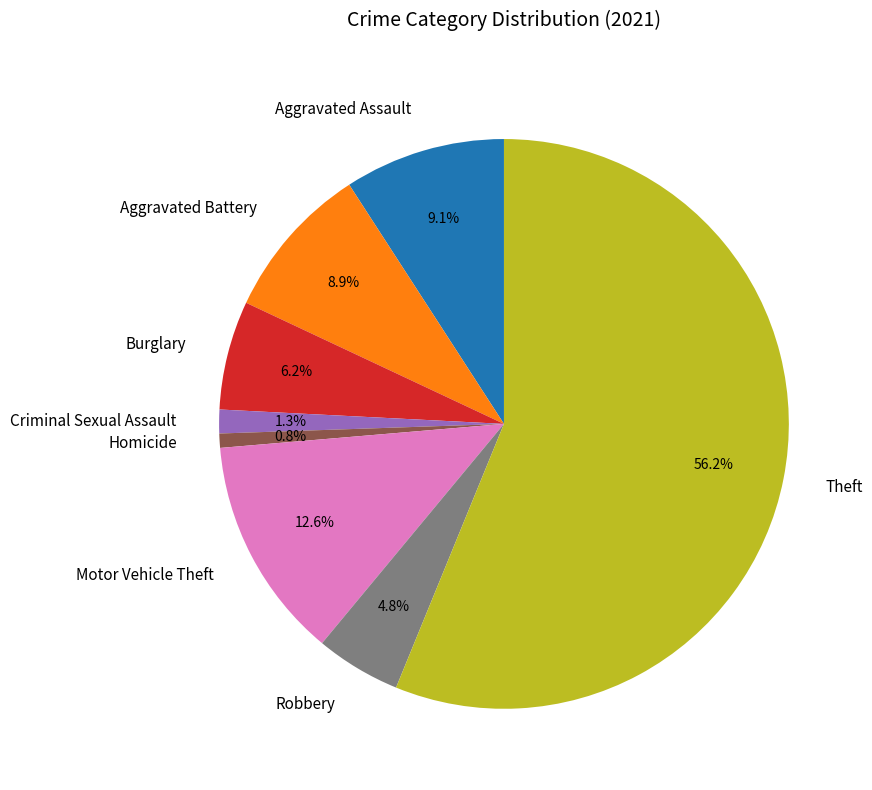

What is the smallest slice in the pie chart?

Homicide